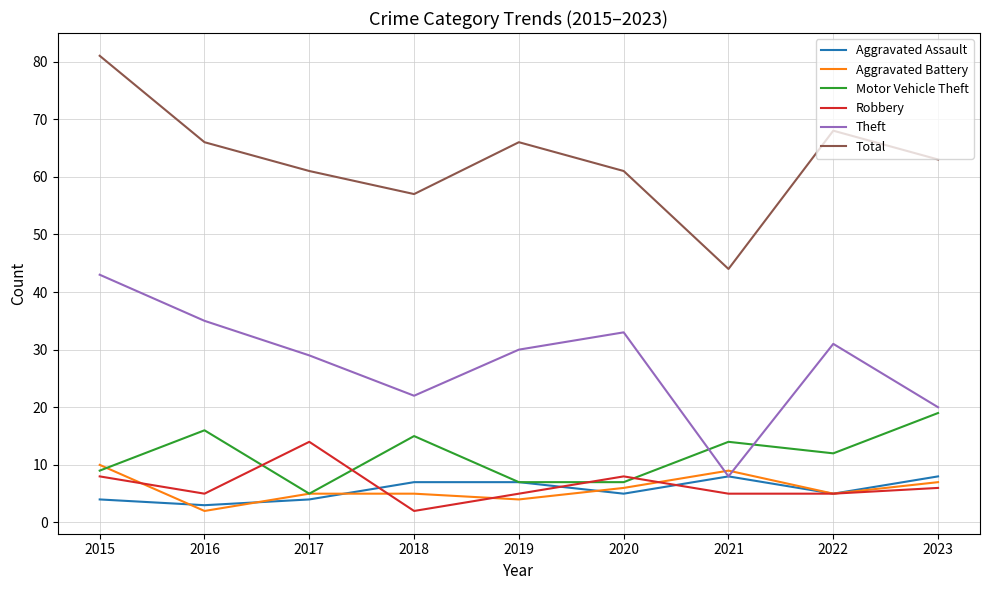

List the series in order of their peak value, highest first.

Total, Theft, Motor Vehicle Theft, Robbery, Aggravated Battery, Aggravated Assault